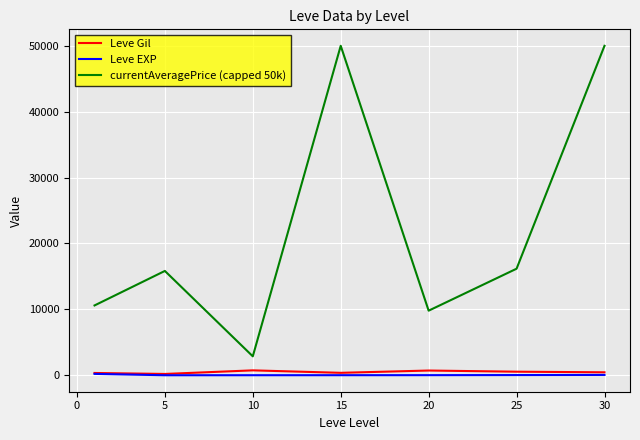

True or false: Leve Gil and currentAveragePrice (capped 50k) cross at least once.

False